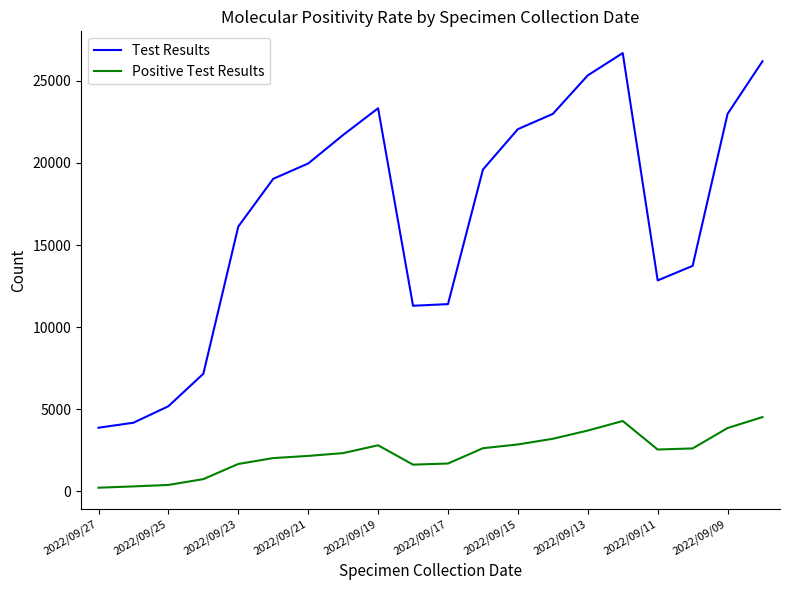

Which series has the widest spread of values?

Test Results